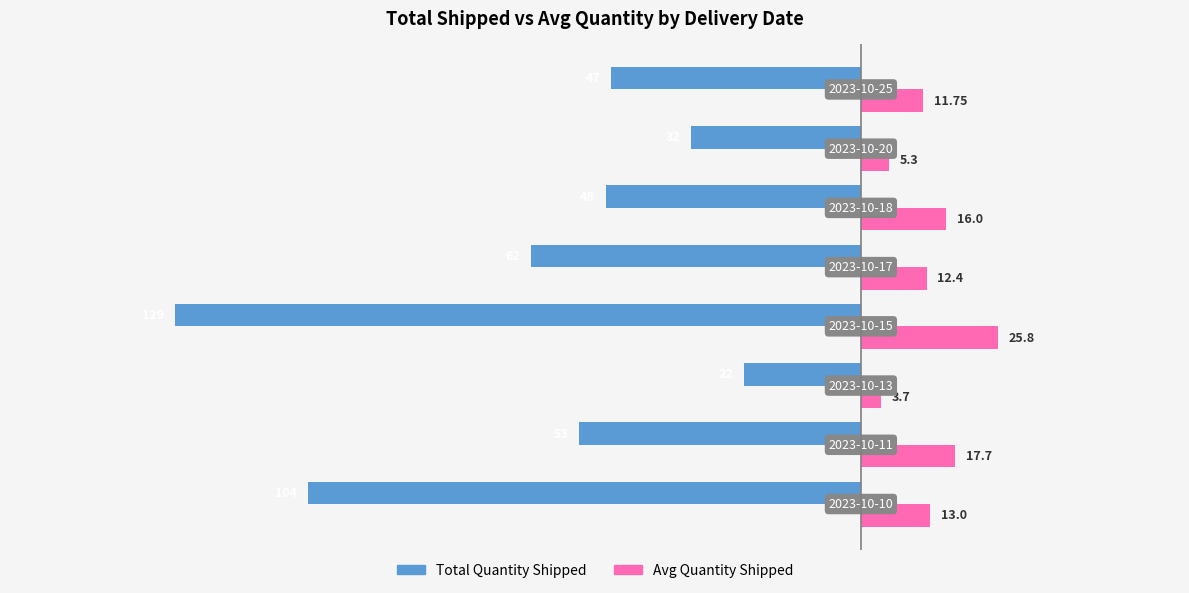

What is the highest value of the Avg Quantity Shipped series?

25.8